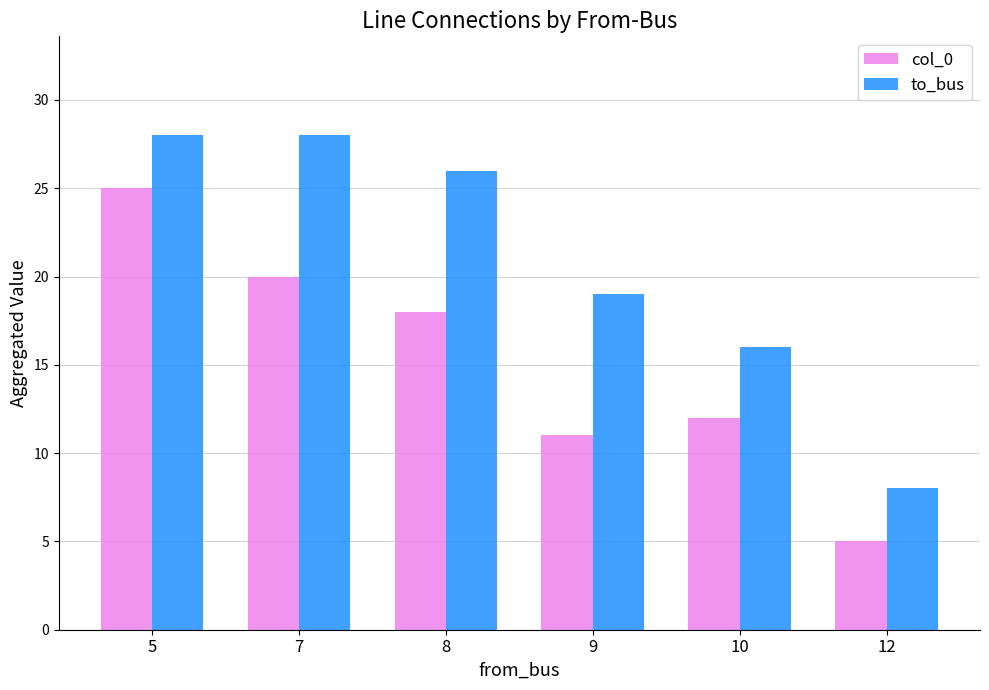

The value of col_0 at 9 is 17. True or false?

False